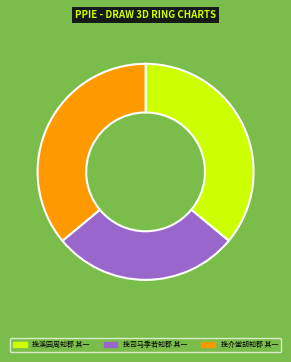

Which has a higher value, 挽司马季若知郡 其一 or 挽介堂胡知郡 其一?

挽介堂胡知郡 其一